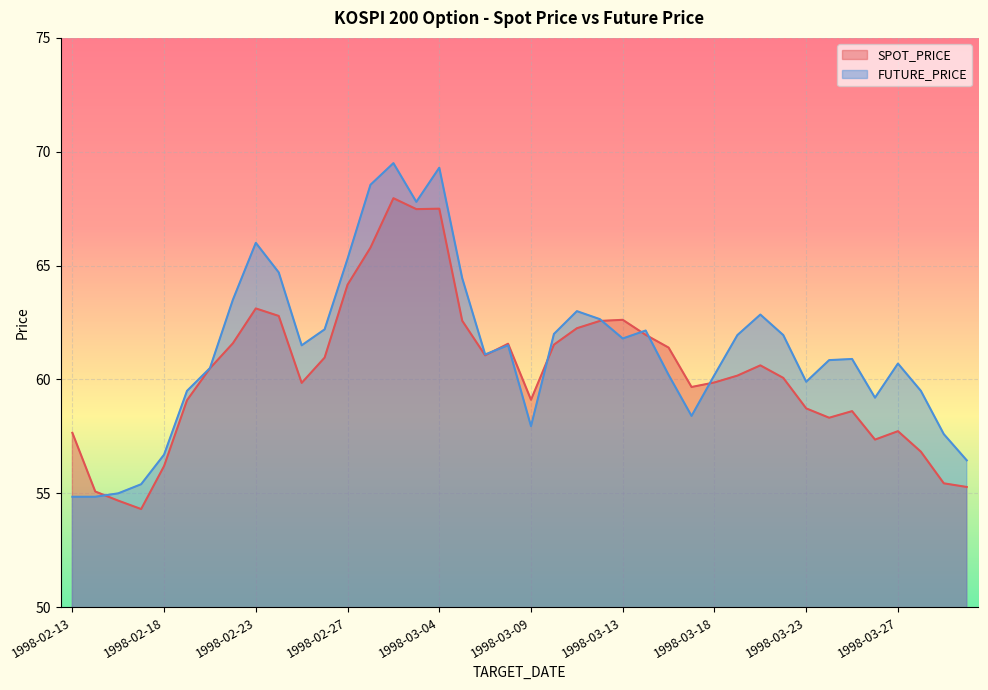

At which category does SPOT_PRICE reach its first local peak?

1998-02-23